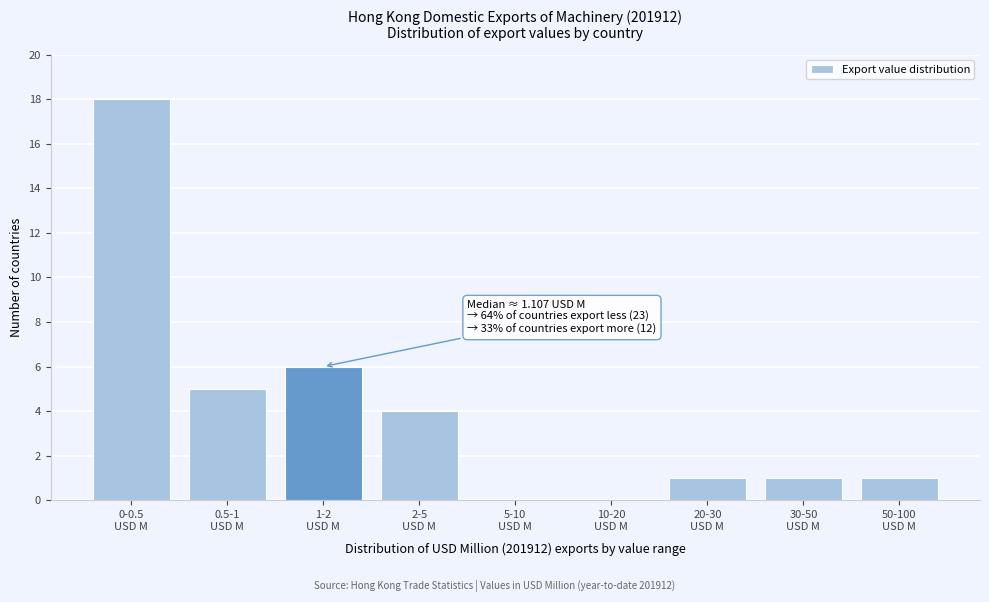

What is the maximum value shown in the chart?

18